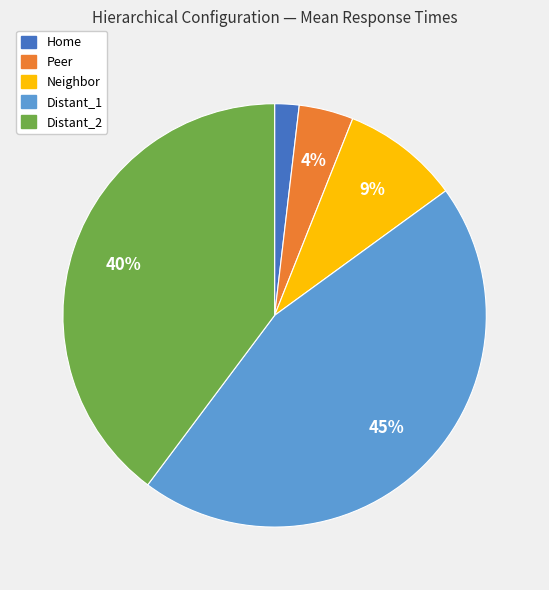

Is it true that Distant_1 is 45% of the pie?

True